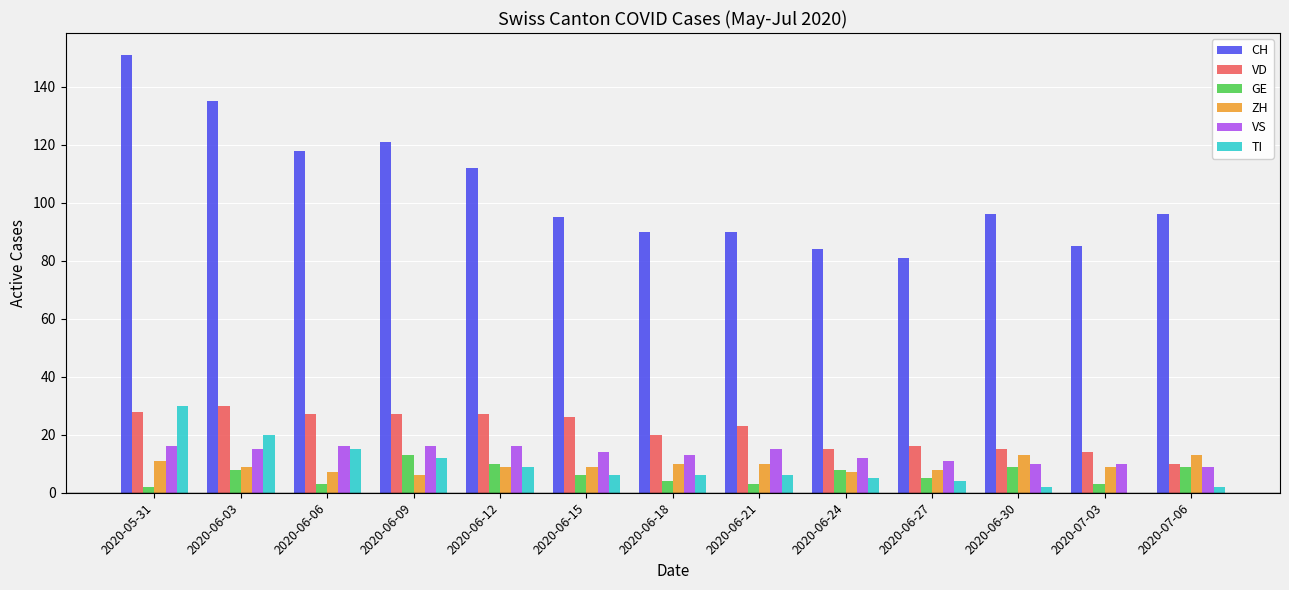

True or false: ZH has a value of 7 at 2020-06-06.

True